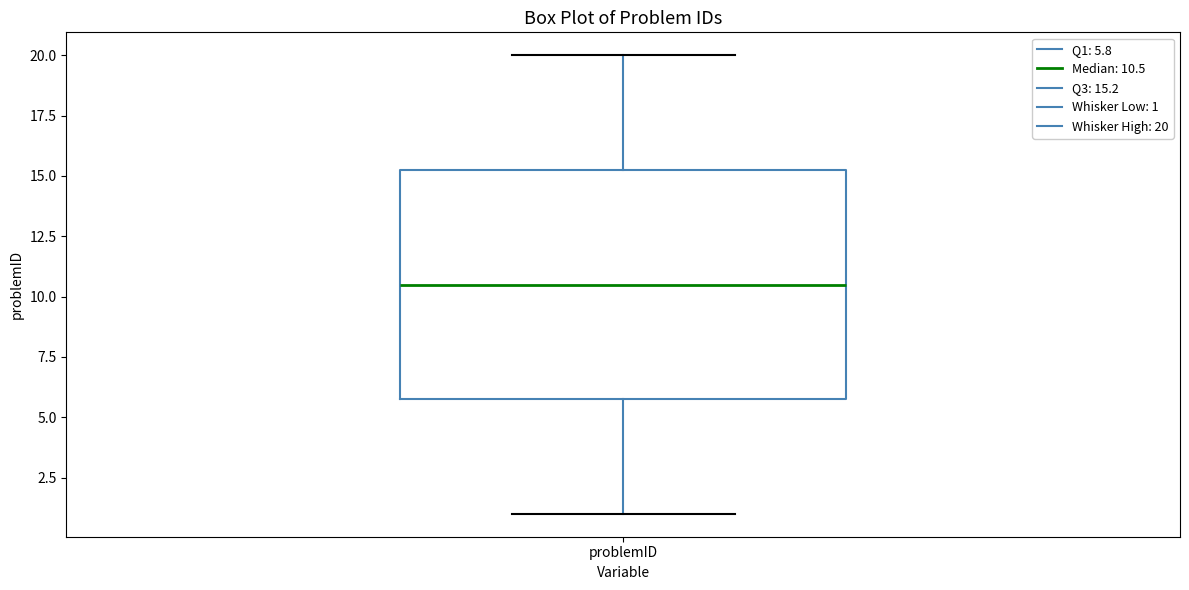

Where does the median line of the box for problemID sit on the y-axis? The values are not printed on the chart, so give them approximately, as read against the axis.

10.5